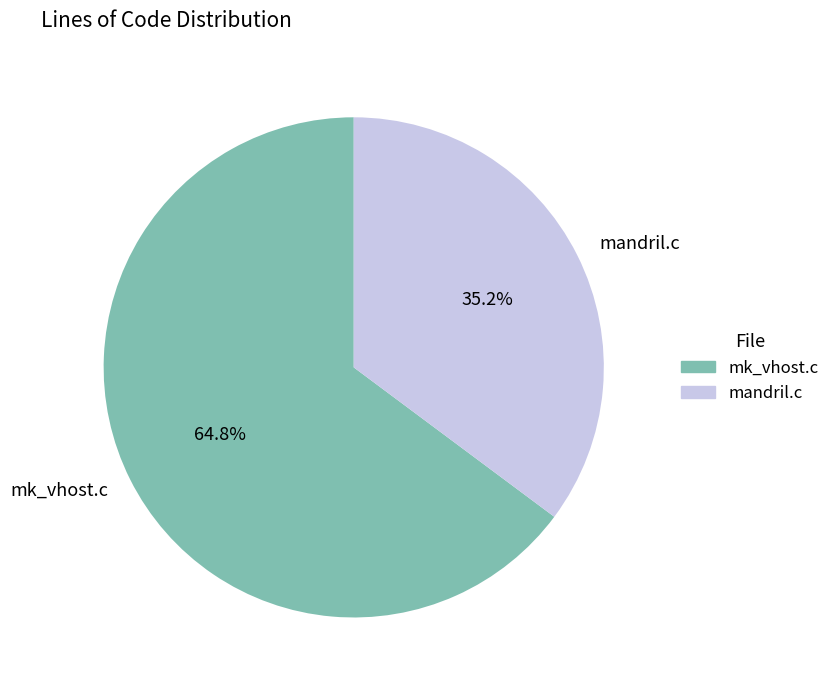

Combined, what portion of the pie is mk_vhost.c and mandril.c?

100.0%